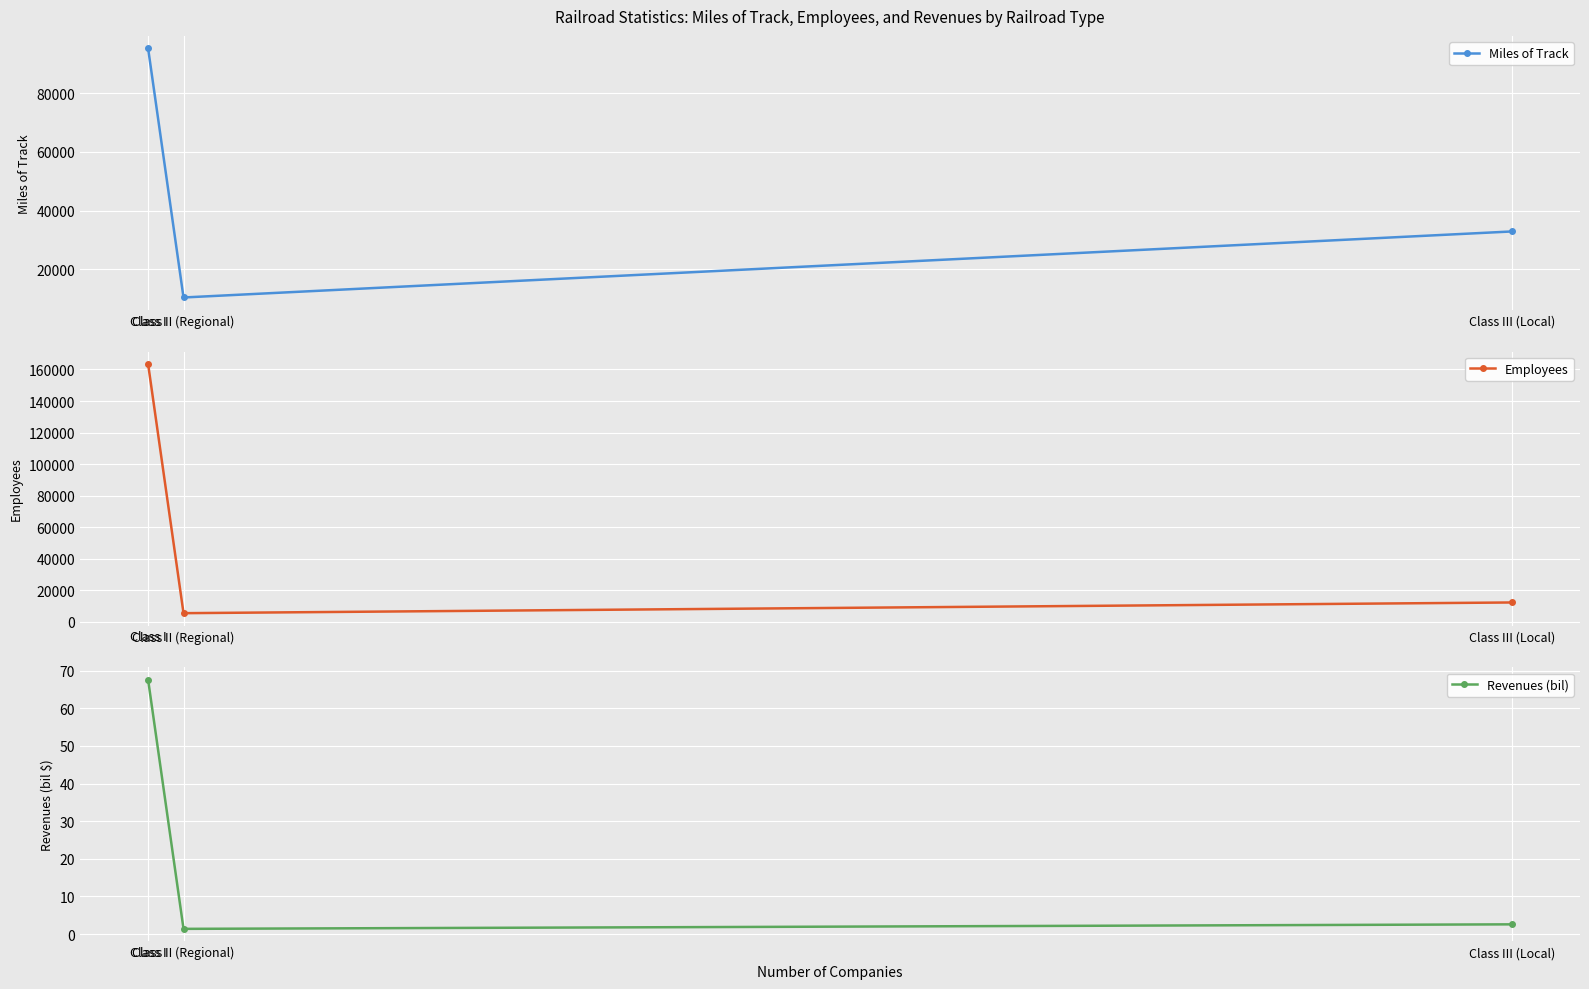

What is the spread (max minus min) of values at Class III (Local)?

32855.4